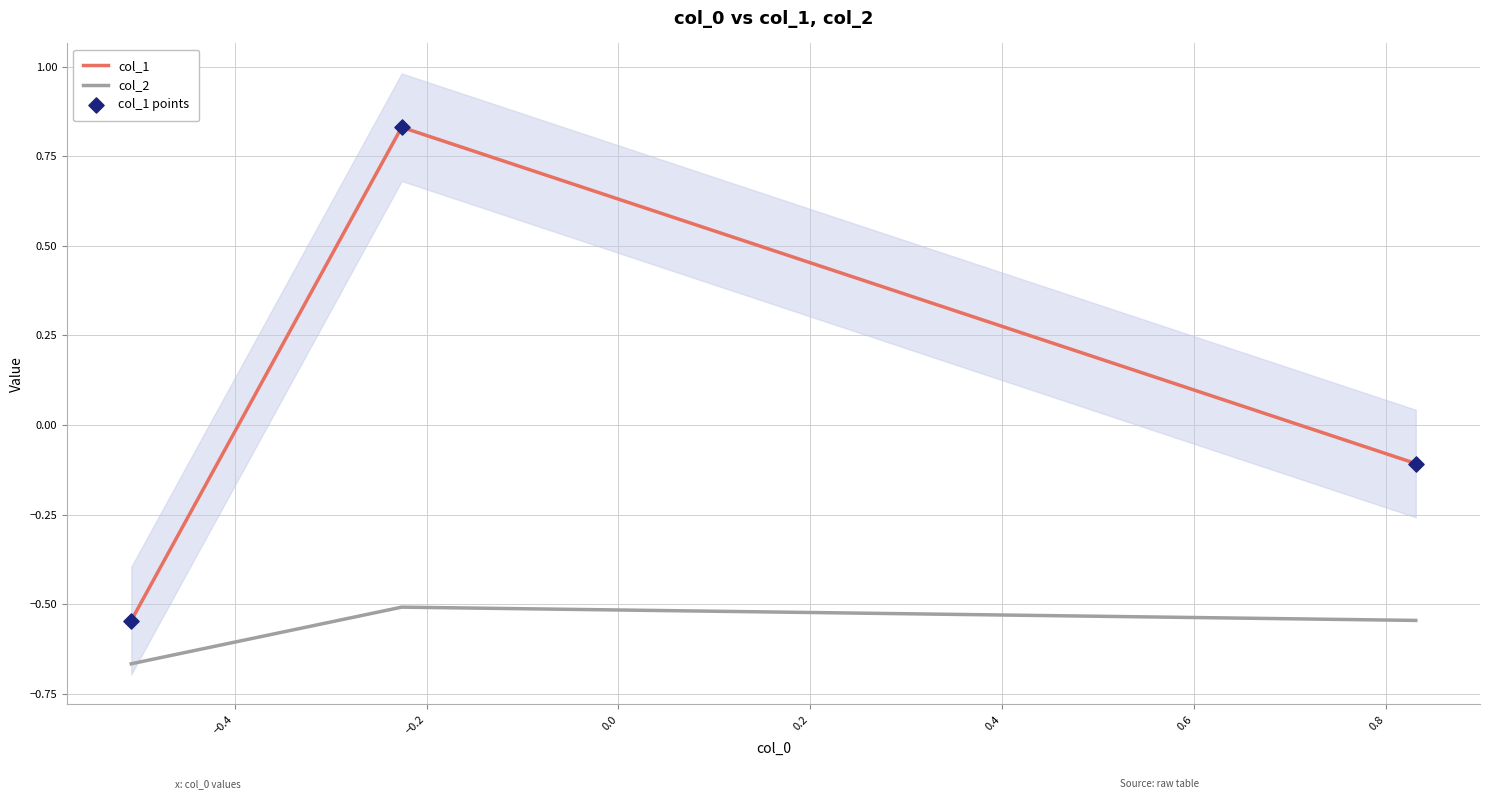

Which series has the largest Y range (max minus min)?

col_1